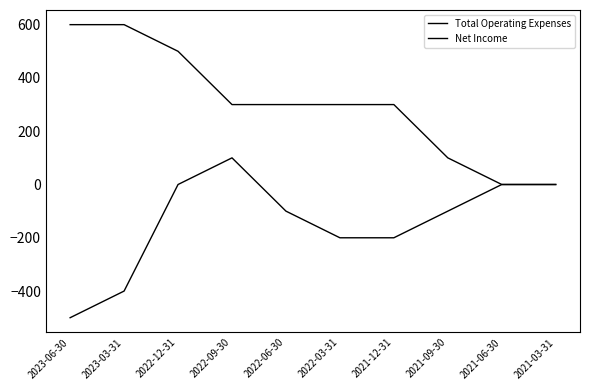

What is the highest value of the Net Income series?

100